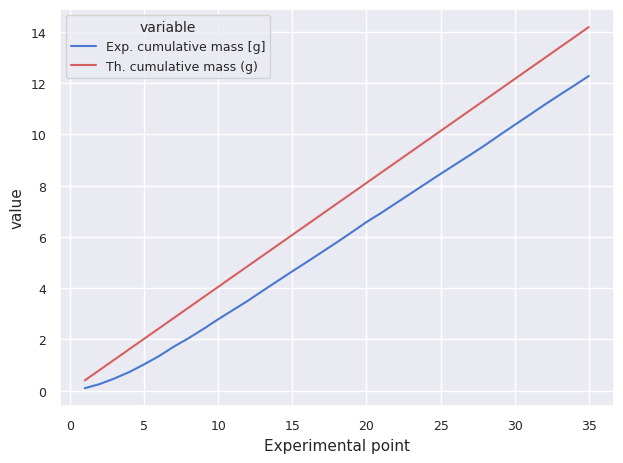

What is the maximum value shown in the chart?

14.2